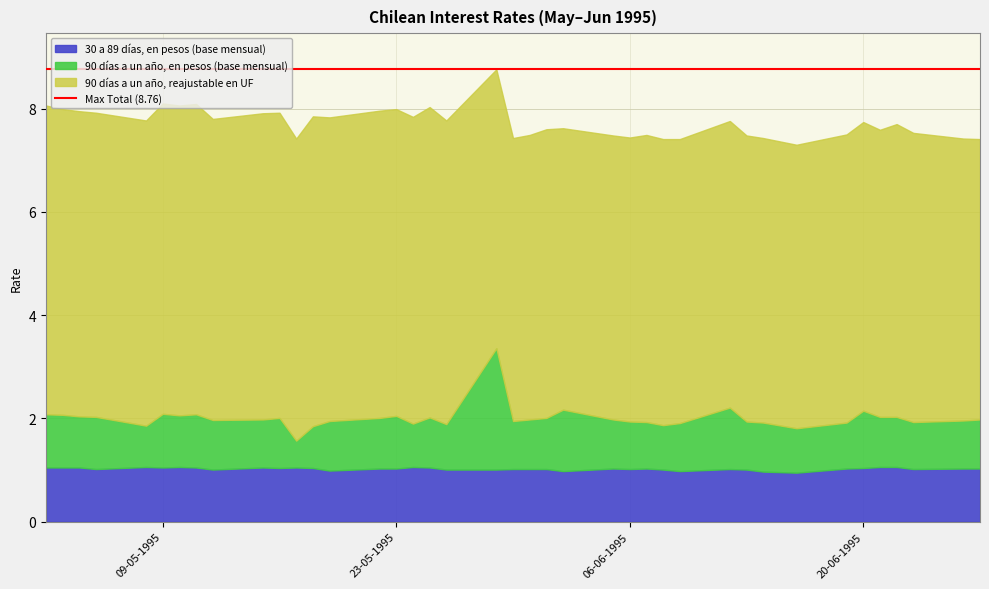

Reading left to right, list all the values displayed in this chart.

30 a 89 días, en pesos (base mensual): 02-05-1995=1.1	03-05-1995=1.1	04-05-1995=1.1	05-05-1995=1.0	08-05-1995=1.1	09-05-1995=1.1	10-05-1995=1.1	11-05-1995=1.1	12-05-1995=1.0	15-05-1995=1.1	16-05-1995=1.0	17-05-1995=1.1	18-05-1995=1.0	19-05-1995=1.0	22-05-1995=1.0	23-05-1995=1.0	24-05-1995=1.1	25-05-1995=1.1	26-05-1995=1.0	29-05-1995=1.0	30-05-1995=1.0	31-05-1995=1.0	01-06-1995=1.0	02-06-1995=1.0	05-06-1995=1.0	06-06-1995=1.0	07-06-1995=1.0	08-06-1995=1.0	09-06-1995=1.0	12-06-1995=1.0	13-06-1995=1.0	14-06-1995=1.0	16-06-1995=0.9	19-06-1995=1.0	20-06-1995=1.0	21-06-1995=1.1	22-06-1995=1.1	23-06-1995=1.0	26-06-1995=1.0	27-06-1995=1.0
90 días a un año, en pesos (base mensual): 02-05-1995=1.0	03-05-1995=1.0	04-05-1995=1.0	05-05-1995=1.0	08-05-1995=0.8	09-05-1995=1.0	10-05-1995=1.0	11-05-1995=1.0	12-05-1995=1.0	15-05-1995=0.9	16-05-1995=1.0	17-05-1995=0.5	18-05-1995=0.8	19-05-1995=1.0	22-05-1995=1.0	23-05-1995=1.0	24-05-1995=0.8	25-05-1995=1.0	26-05-1995=0.9	29-05-1995=2.4	30-05-1995=0.9	31-05-1995=1.0	01-06-1995=1.0	02-06-1995=1.2	05-06-1995=0.9	06-06-1995=0.9	07-06-1995=0.9	08-06-1995=0.9	09-06-1995=0.9	12-06-1995=1.2	13-06-1995=0.9	14-06-1995=0.9	16-06-1995=0.9	19-06-1995=0.9	20-06-1995=1.1	21-06-1995=1.0	22-06-1995=1.0	23-06-1995=0.9	26-06-1995=0.9	27-06-1995=0.9
90 días a un año, reajustable en UF: 02-05-1995=6.0	03-05-1995=5.9	04-05-1995=5.9	05-05-1995=5.9	08-05-1995=5.9	09-05-1995=6.0	10-05-1995=6.0	11-05-1995=6.0	12-05-1995=5.8	15-05-1995=5.9	16-05-1995=5.9	17-05-1995=5.8	18-05-1995=6.0	19-05-1995=5.9	22-05-1995=6.0	23-05-1995=5.9	24-05-1995=5.9	25-05-1995=6.0	26-05-1995=5.9	29-05-1995=5.4	30-05-1995=5.5	31-05-1995=5.5	01-06-1995=5.6	02-06-1995=5.5	05-06-1995=5.5	06-06-1995=5.5	07-06-1995=5.6	08-06-1995=5.5	09-06-1995=5.5	12-06-1995=5.5	13-06-1995=5.5	14-06-1995=5.5	16-06-1995=5.5	19-06-1995=5.6	20-06-1995=5.6	21-06-1995=5.6	22-06-1995=5.7	23-06-1995=5.6	26-06-1995=5.5	27-06-1995=5.4